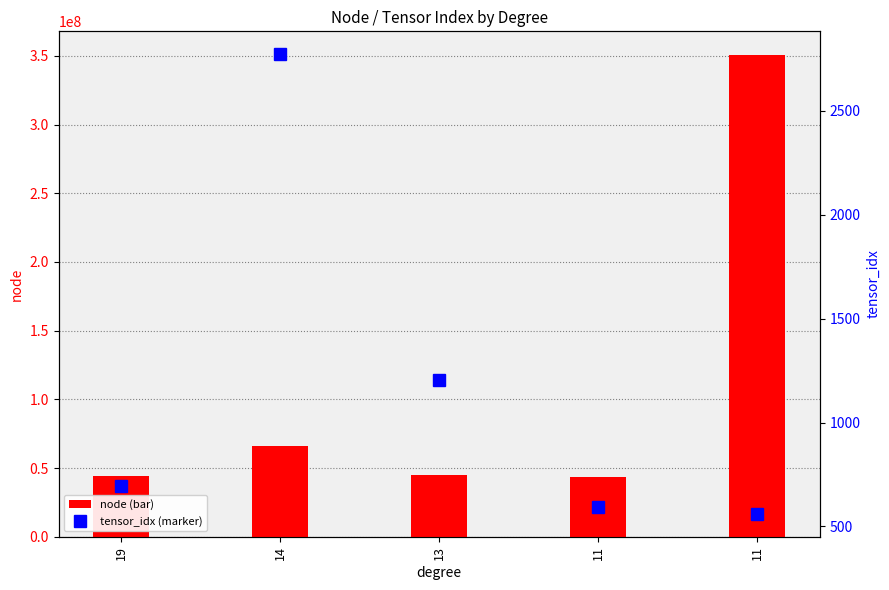

How many values in the tensor_idx series are below 694?

2